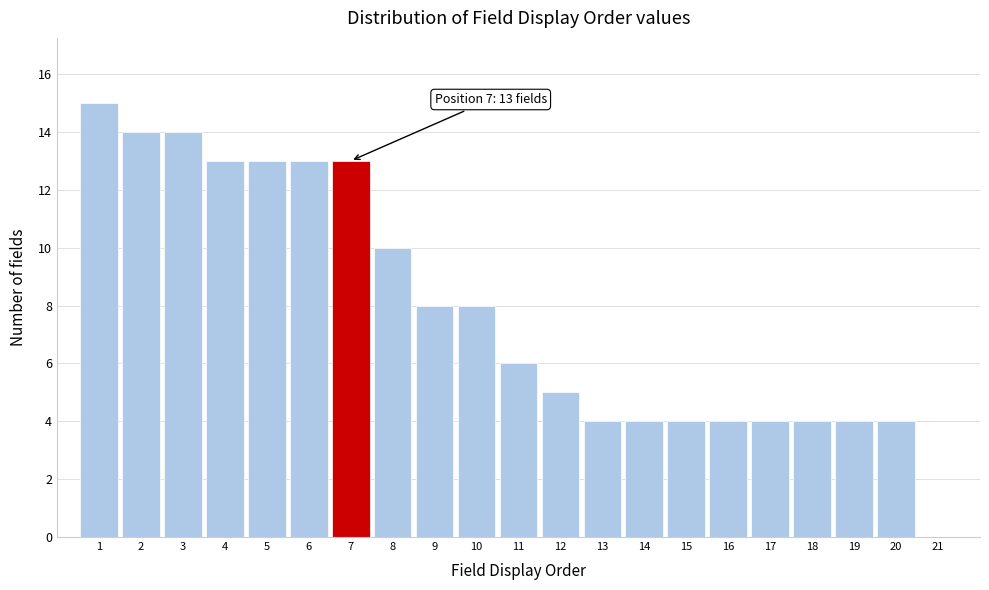

Over which range of the x-axis is the bar tallest?

0.5 to 1.5